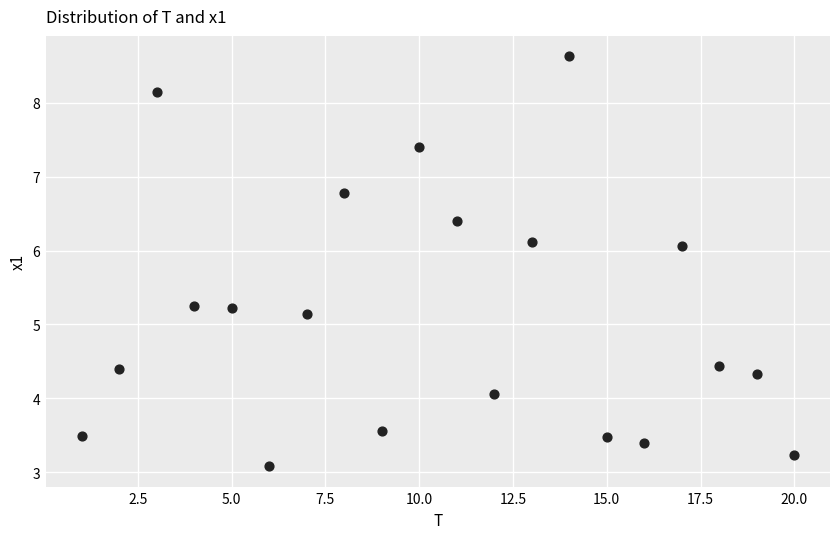

What Y value in the scatter plot is closest to 5?

5.1